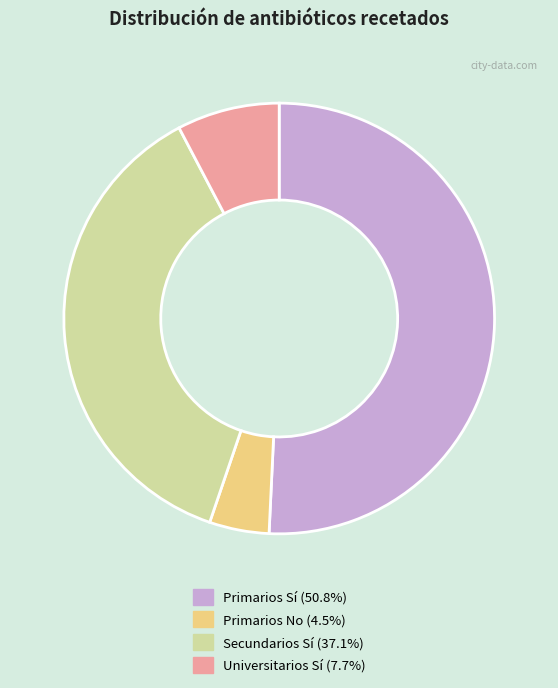

Which category has the biggest portion of the pie?

Primarios Sí